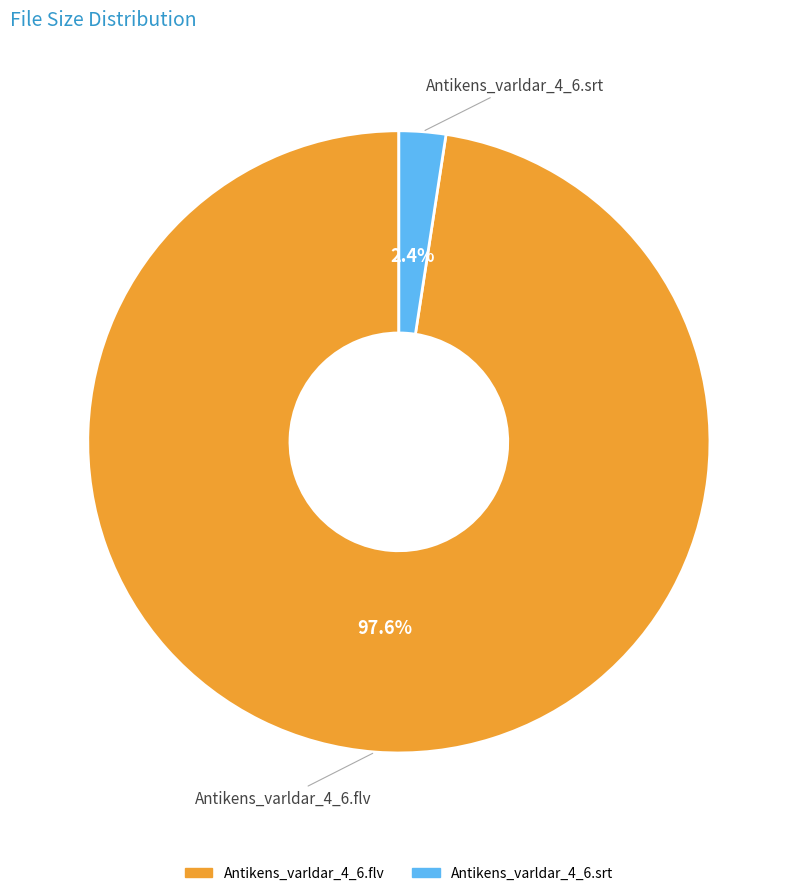

Does any single category account for the majority?

Yes